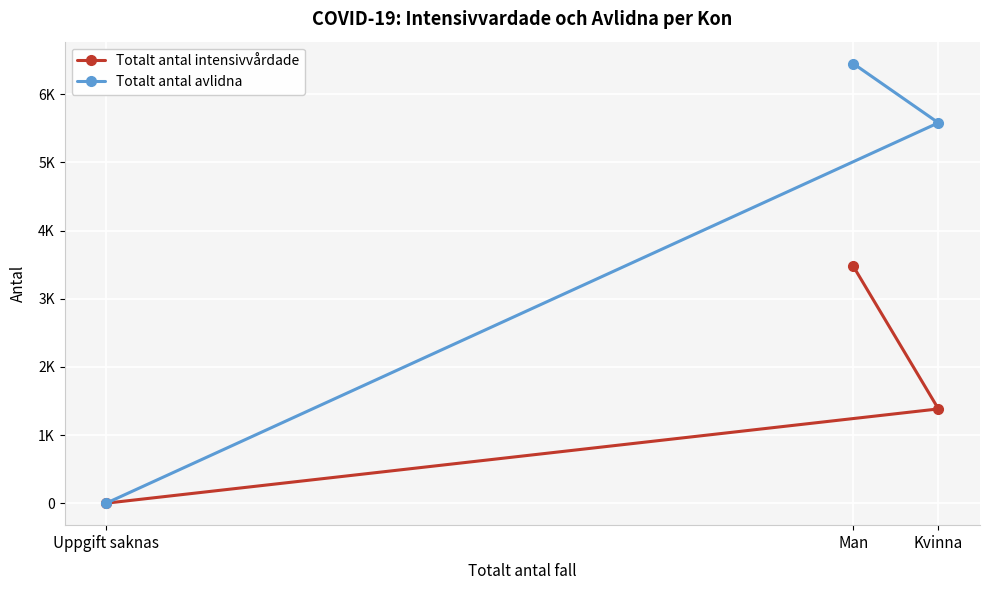

How many positive values does the Totalt antal intensivvårdade series have?

2